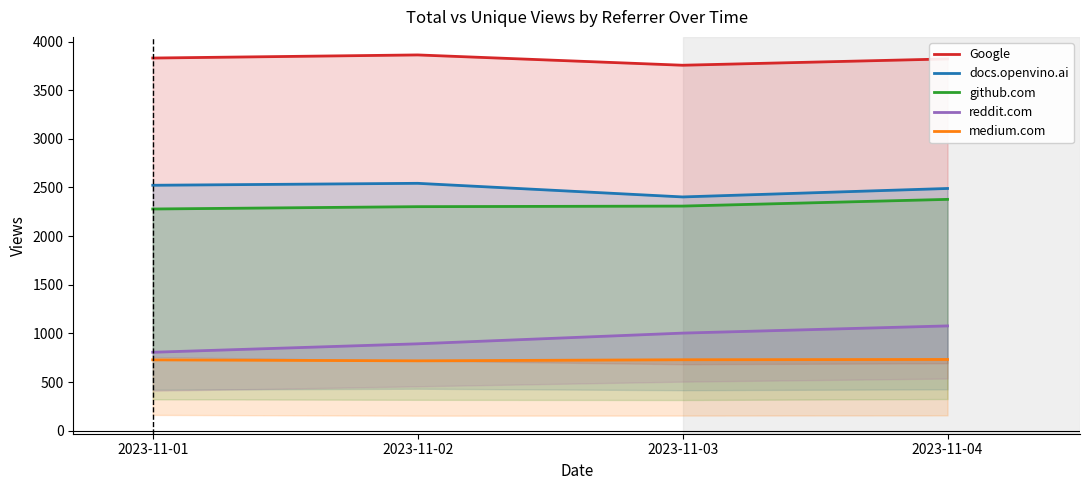

At which category does the chart reach its peak across all series?

2023-11-02